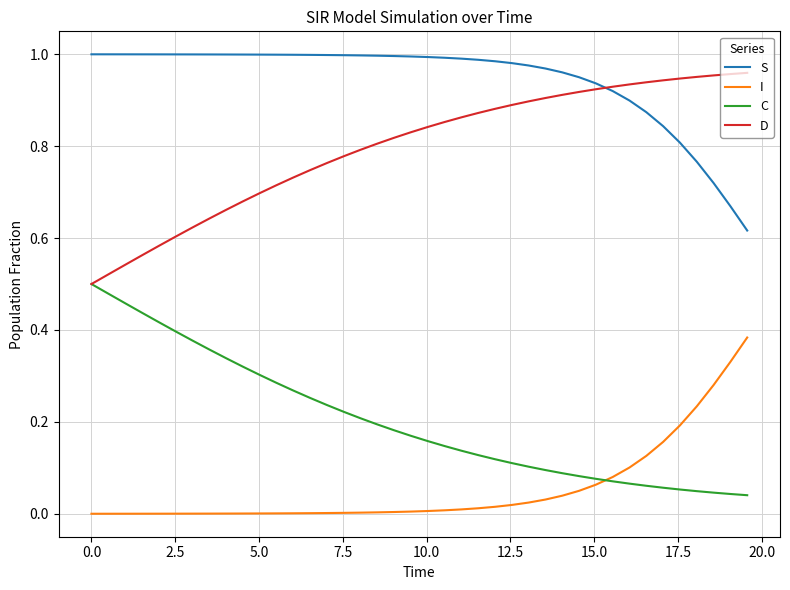

List the series in order of their overall mean, highest first.

S, D, C, I